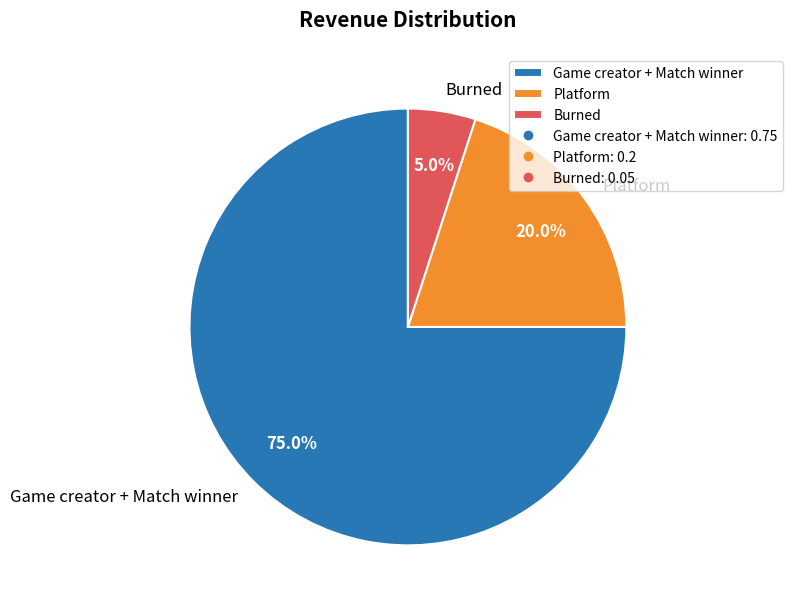

To the nearest percent, what portion does Platform represent?

20%